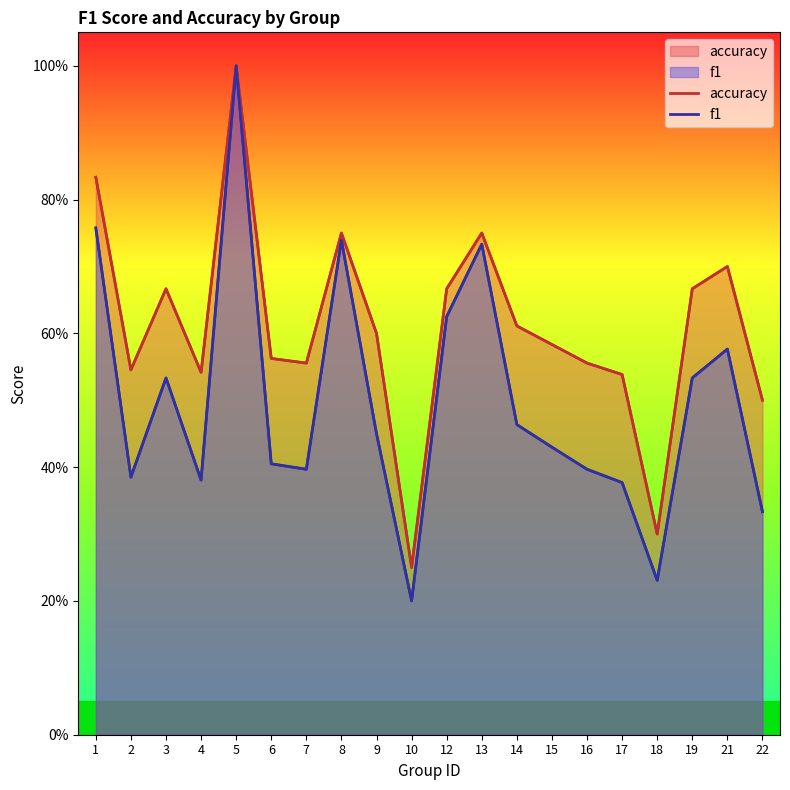

Between 9 and 13, which series saw the biggest shift?

f1